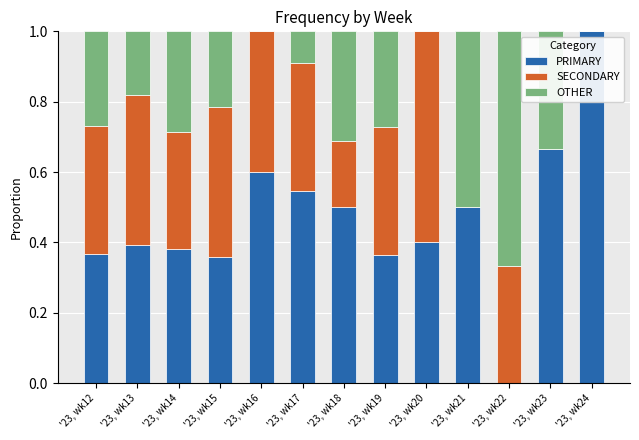

Is it true that PRIMARY equals 0.5 at '23, wk21?

True